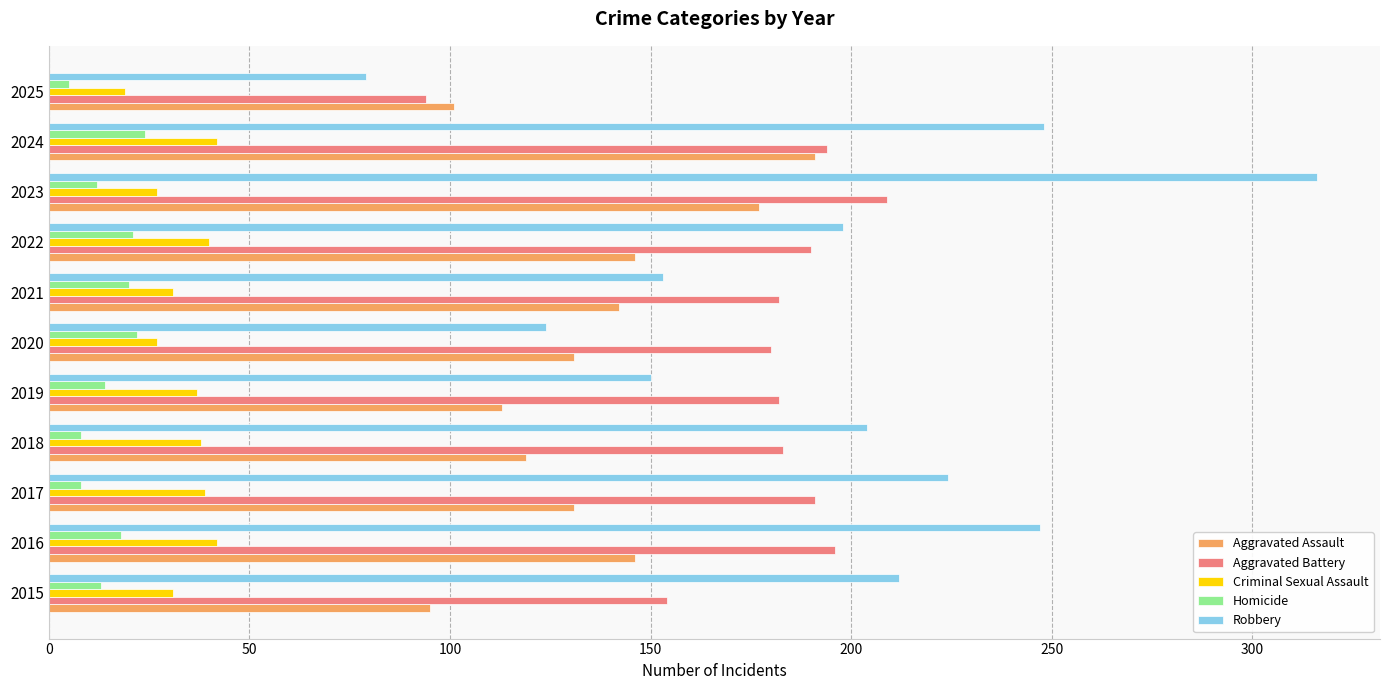

Which series has the largest total across all categories?

Robbery